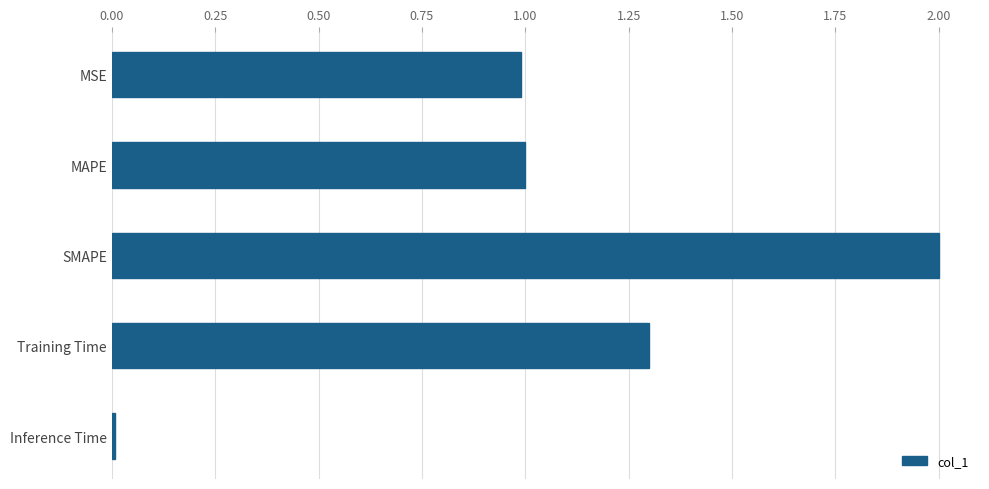

Which label corresponds to the largest value in the chart?

SMAPE